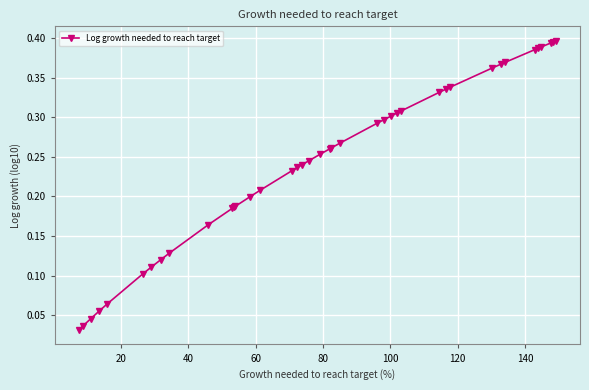

What is the sum of all values?

9.8